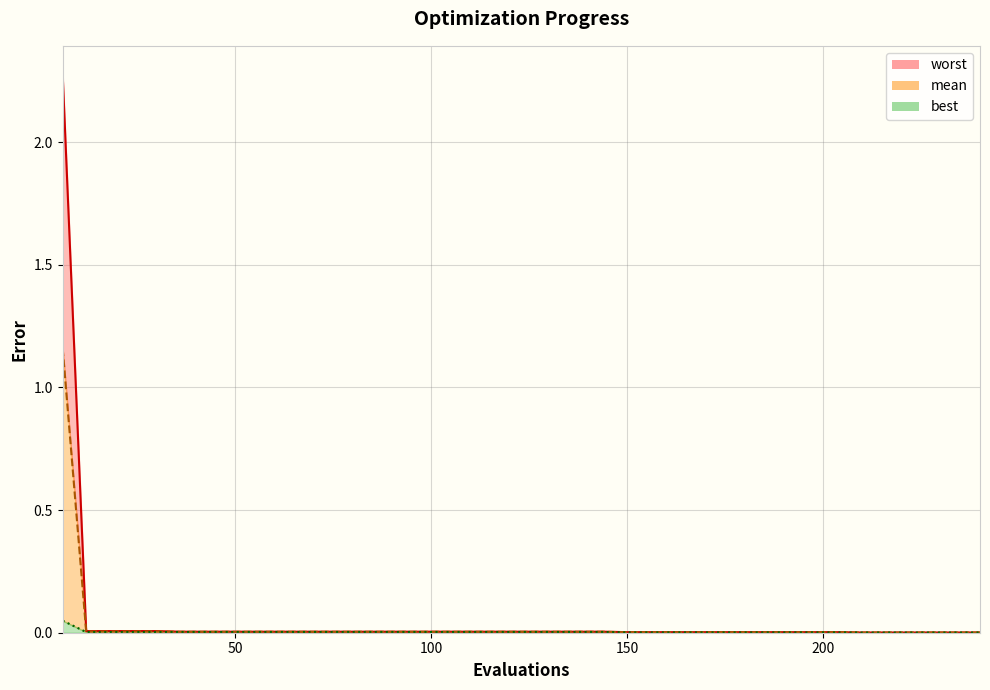

What is the highest value of the mean_line series?

1.2